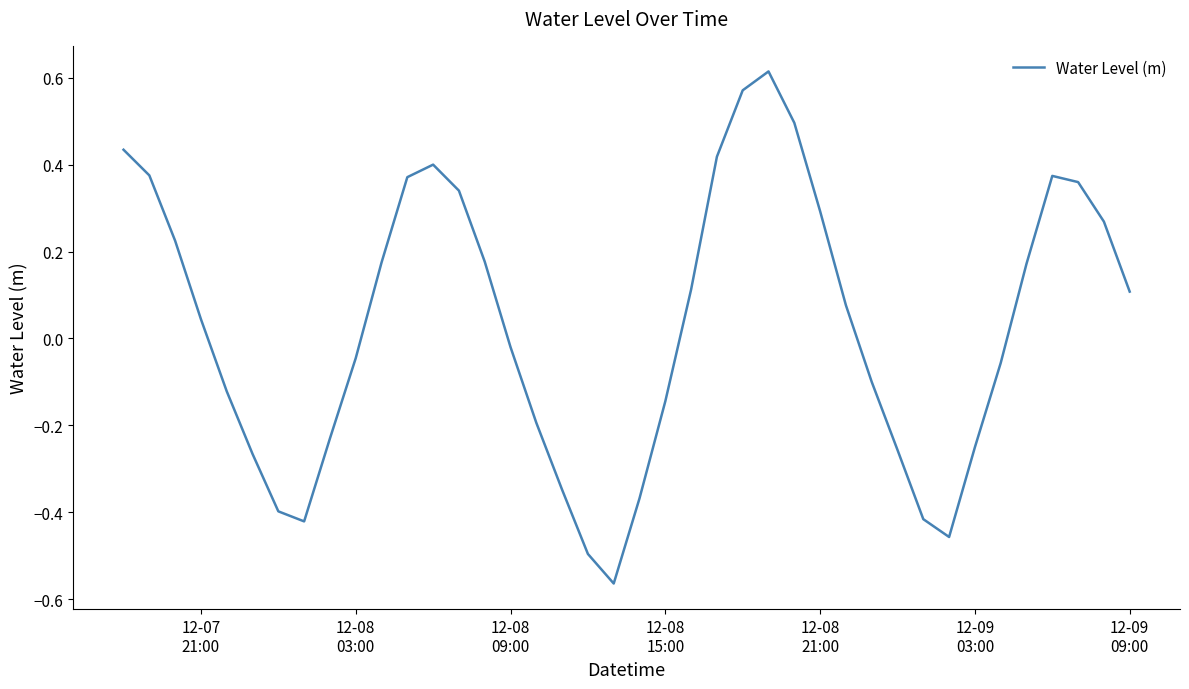

True or false: the data has more than 2 interior local peaks.

True